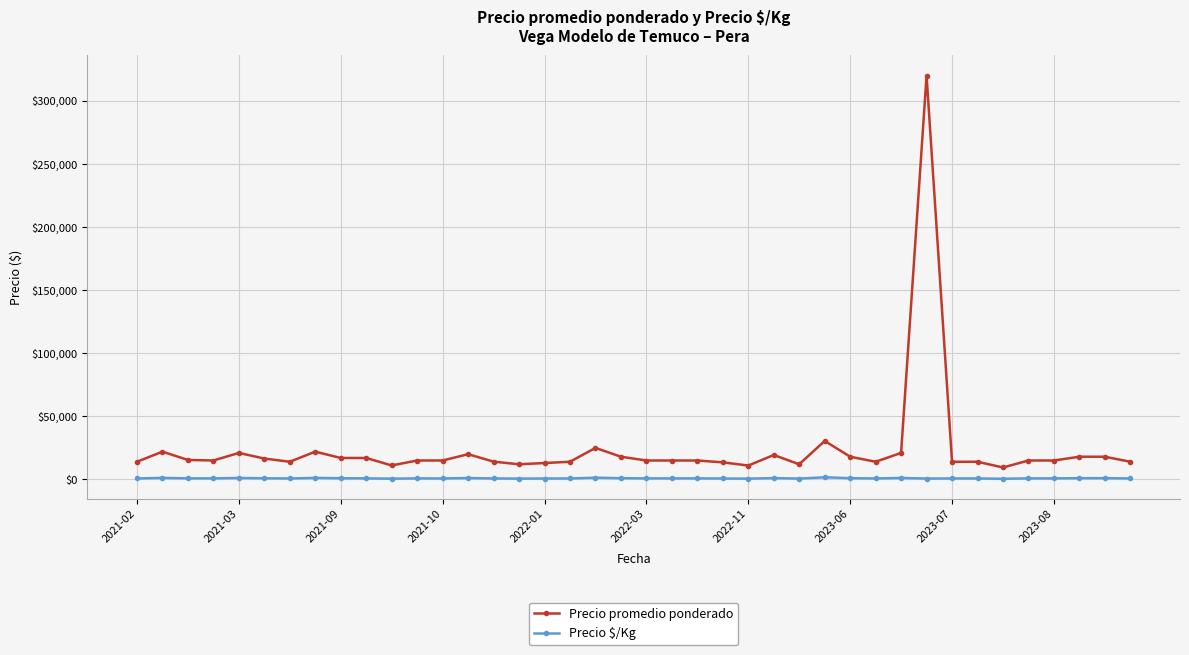

Which series has the largest total across all categories?

Precio promedio ponderado